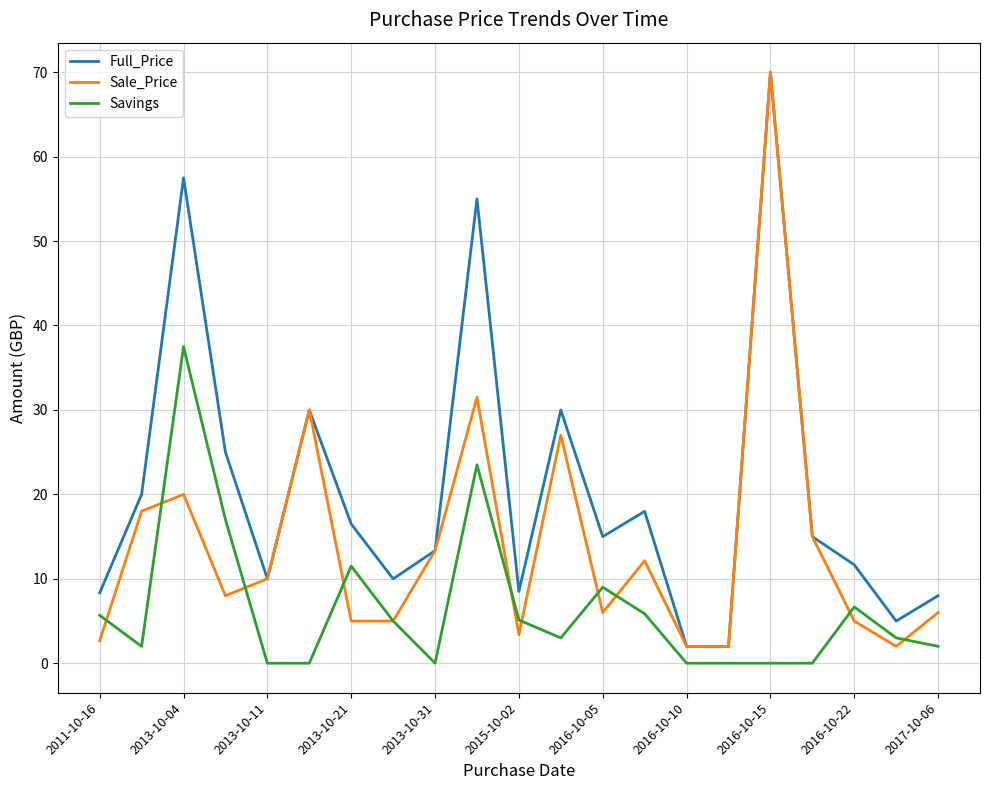

True or false: Savings and Full_Price intersect in this chart.

False